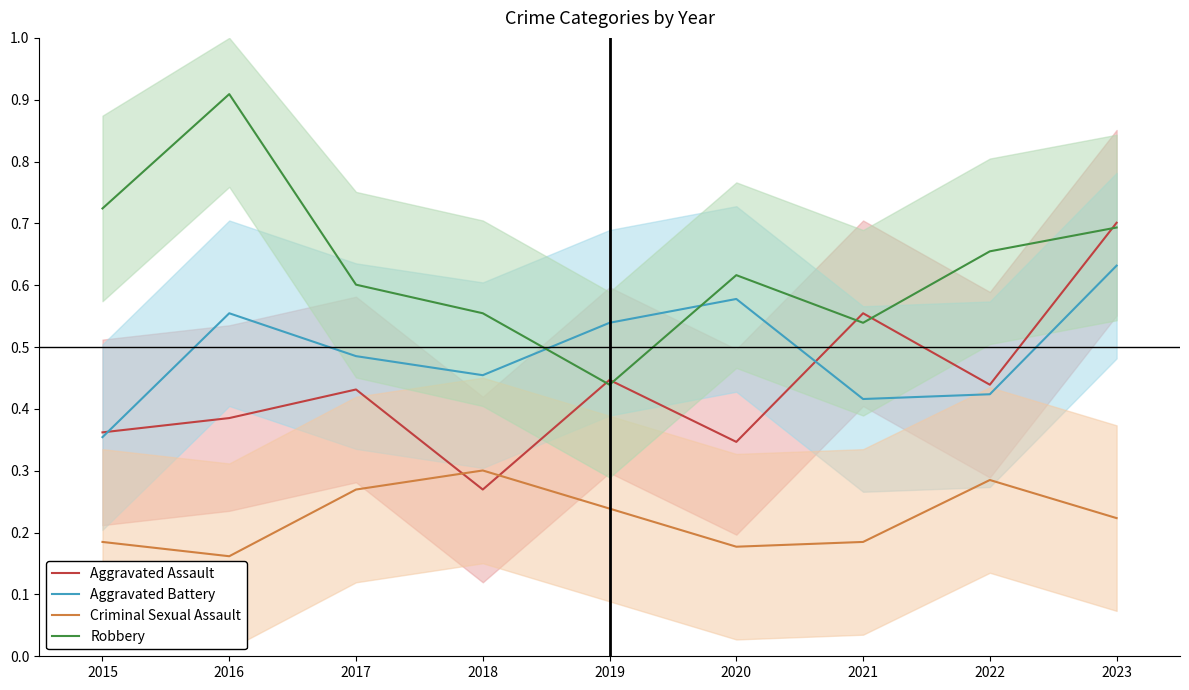

Reading left to right, transcribe all the data shown in this chart.

Aggravated Assault: 0.4	0.4	0.4	0.3	0.4	0.3	0.6	0.4	0.7
Aggravated Battery: 0.4	0.6	0.5	0.5	0.5	0.6	0.4	0.4	0.6
Criminal Sexual Assault: 0.2	0.2	0.3	0.3	0.2	0.2	0.2	0.3	0.2
Robbery: 0.7	0.9	0.6	0.6	0.4	0.6	0.5	0.7	0.7